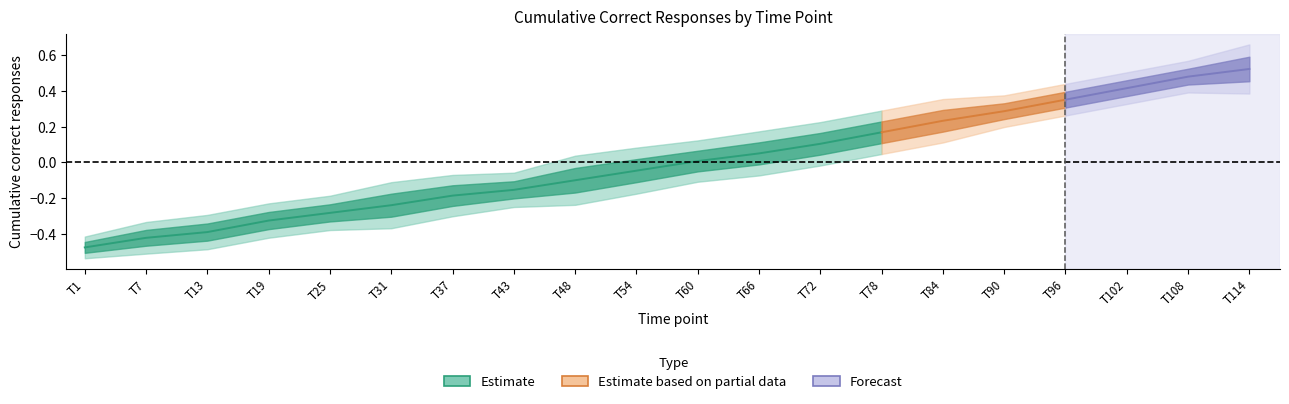

Is it true that T7-A1-E1 equals 2 at T54?

False